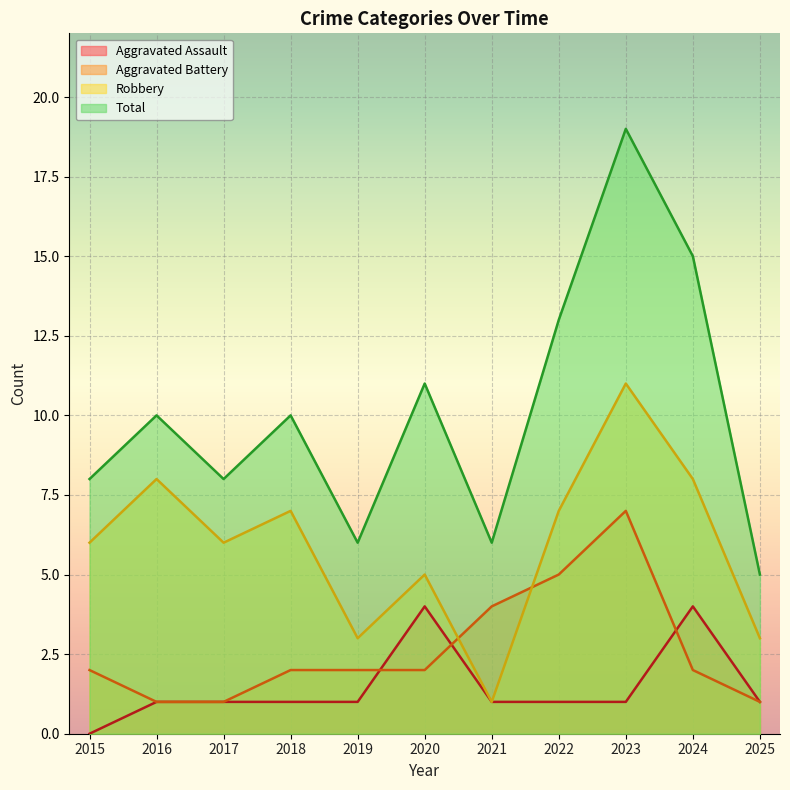

At which label is Total closest to 12?

2020